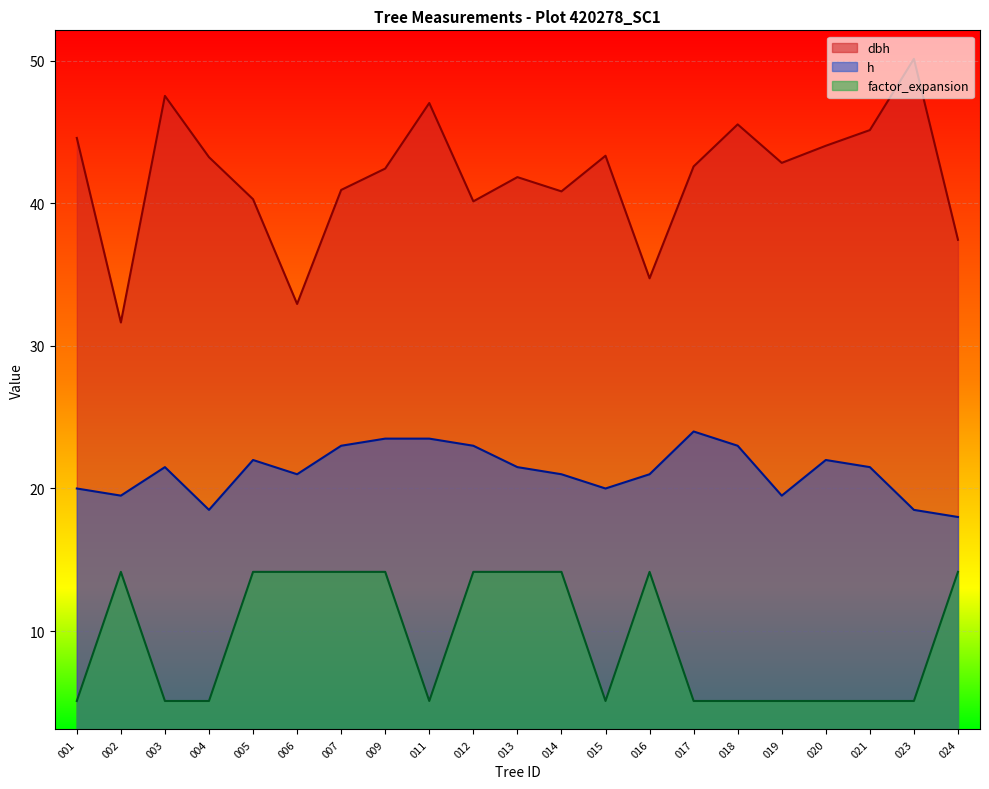

Rank the series by their maximum value, from lowest to highest.

factor_expansion, h, dbh